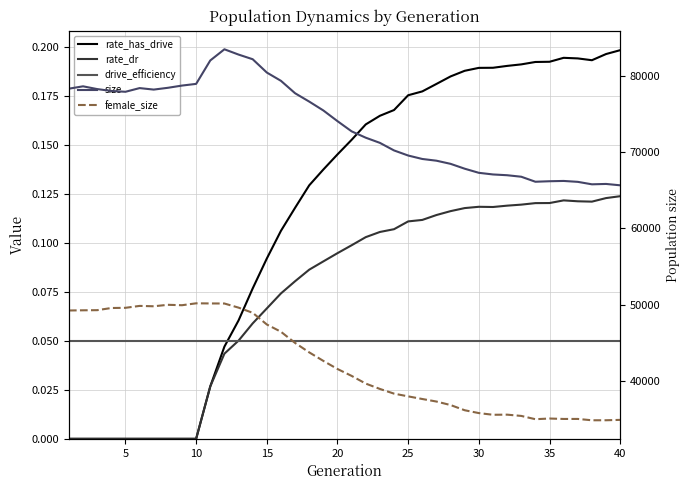

What is the maximum value shown in the chart?

83525.0